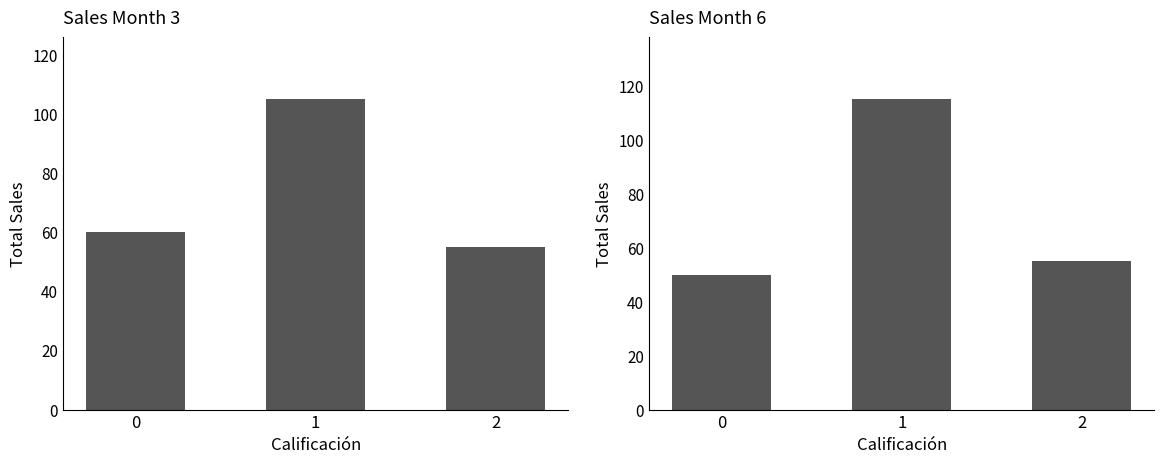

The value of Sales Month 6 at 0 is 17. True or false?

False